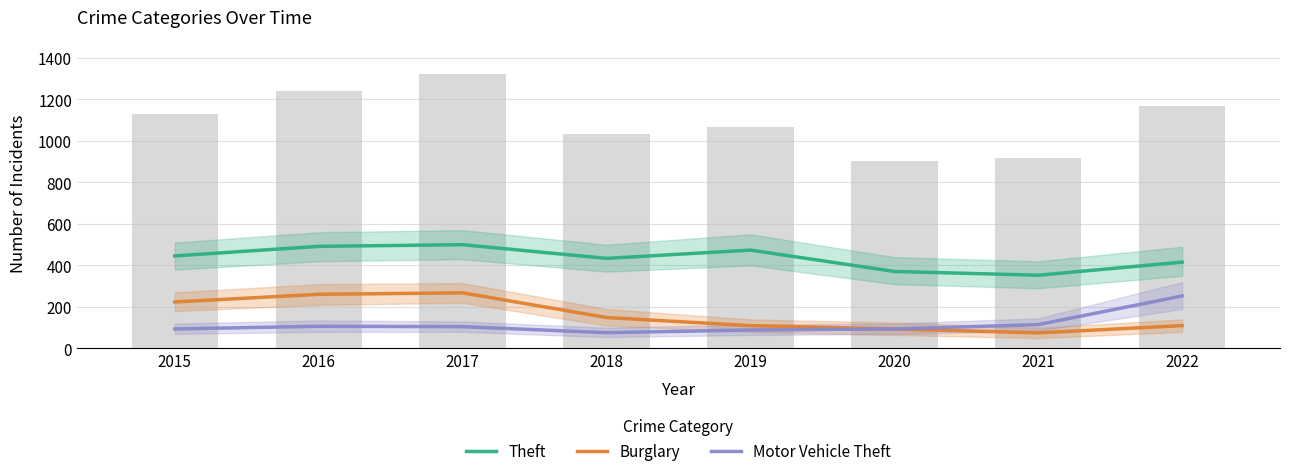

Between 2016 and 2022, which series saw the biggest shift?

Burglary